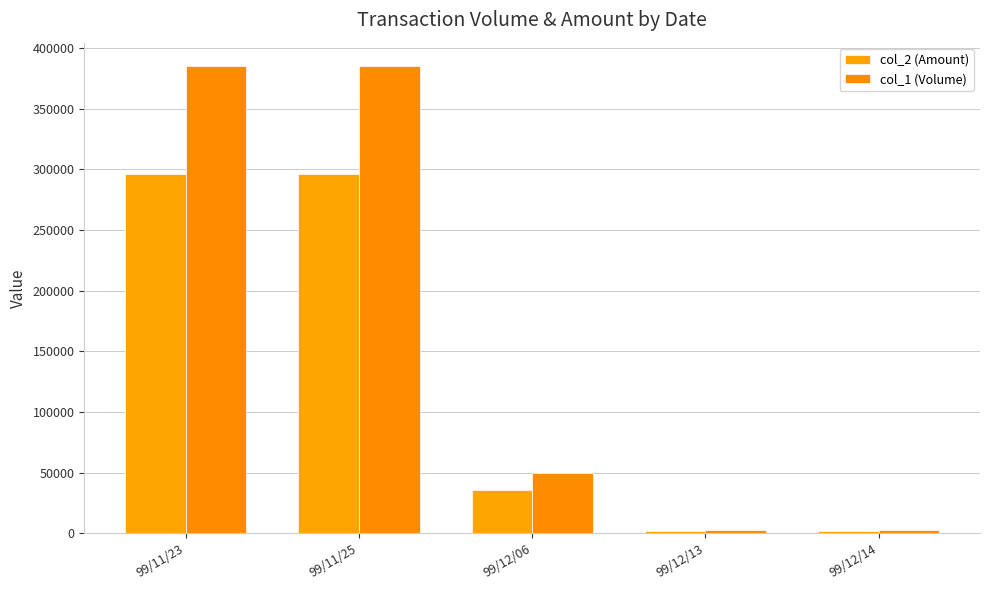

Reading left to right, what are all the values shown in this chart?

col_2 (Amount): 296420	296100	36000	2130	2160
col_1 (Volume): 385000	385000	50000	3000	3000